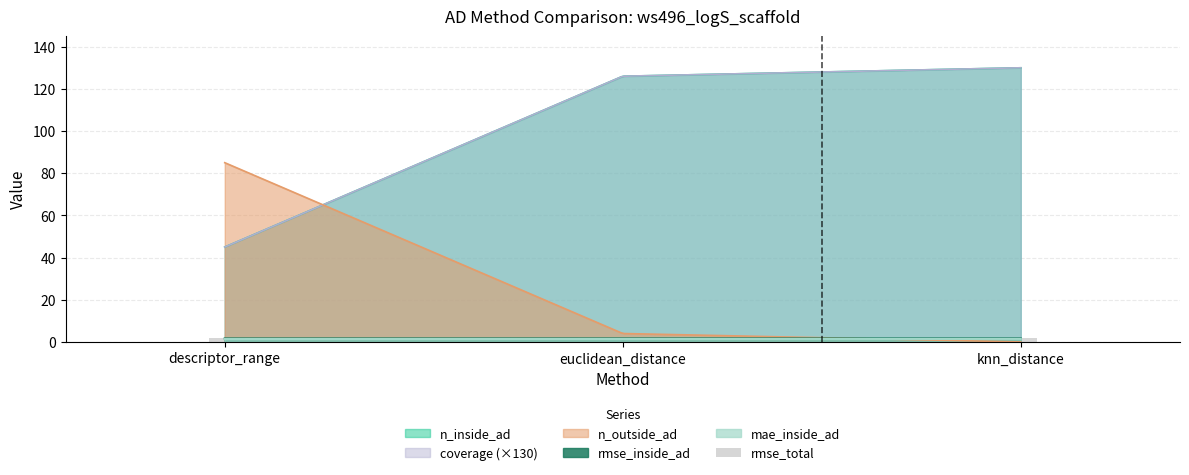

What is the greatest value displayed?

130.0